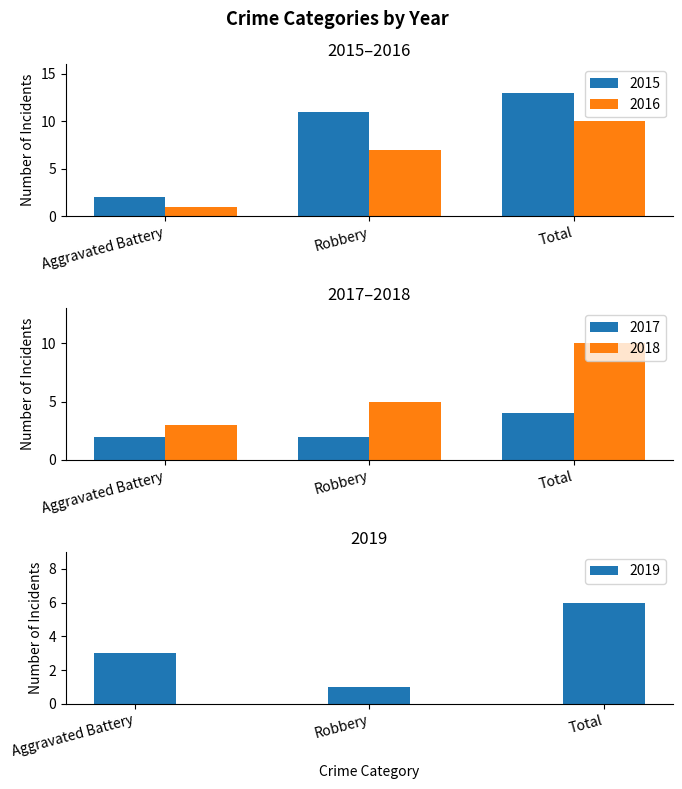

Between Aggravated Battery and Total, which is larger?

Total